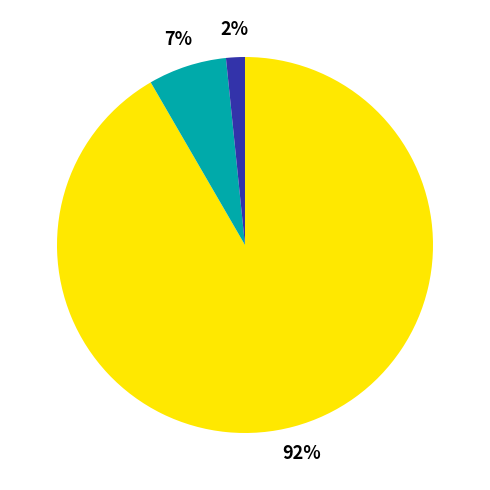

To the nearest percent, what is the average slice percentage?

33%